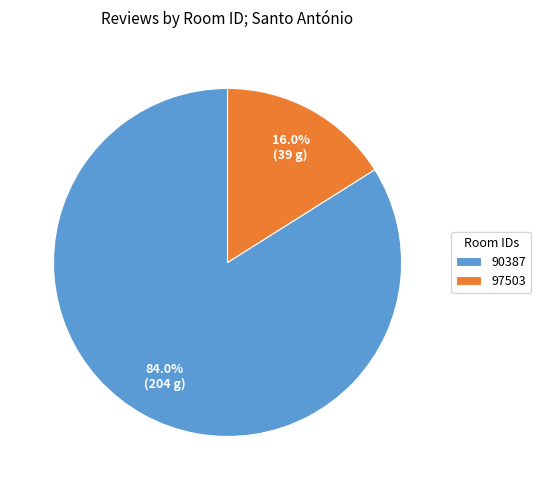

Which has a higher value, 90387 or 97503?

90387